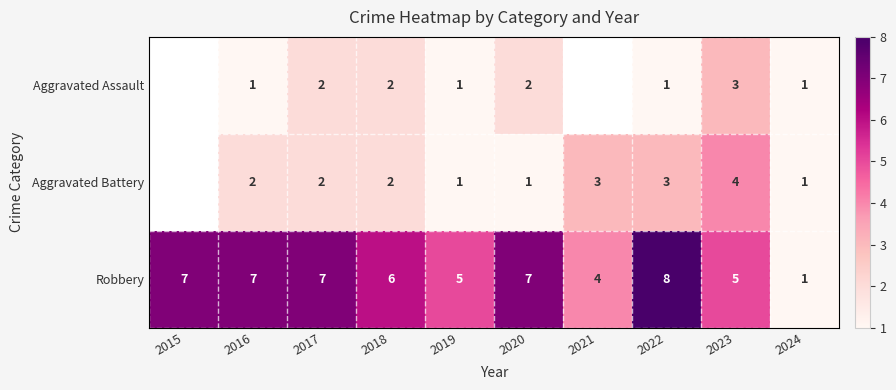

True or false: Robbery has a value of 2 at 2017.

False